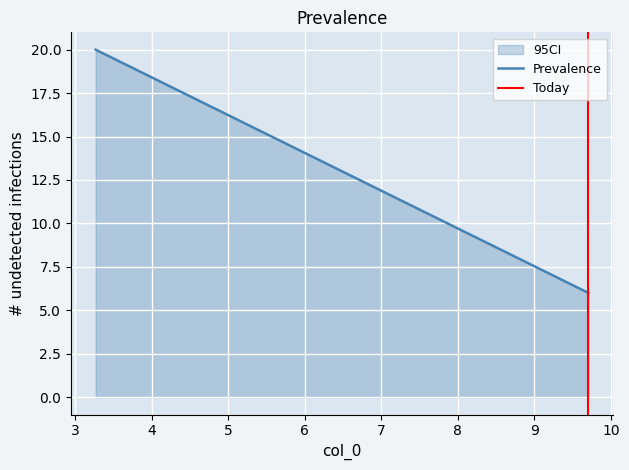

Does the chart display data point markers on the line(s)?

No